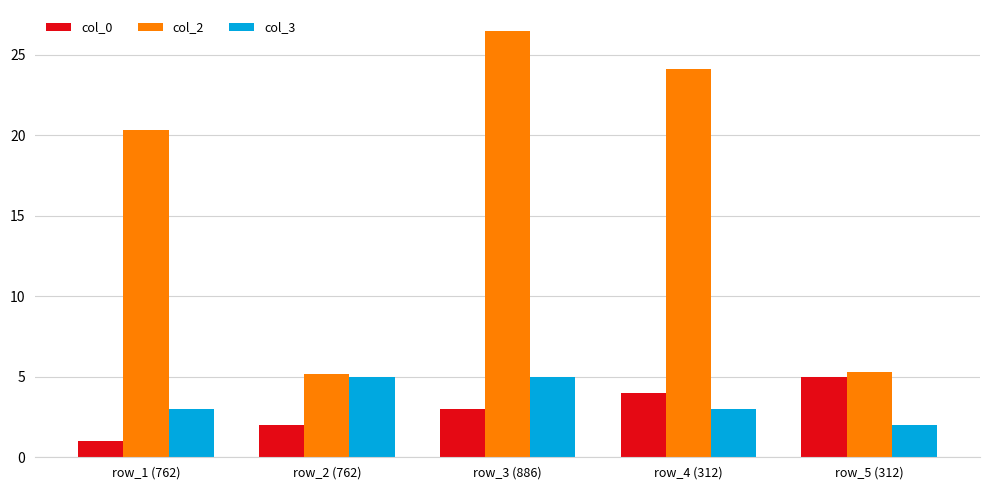

Reading left to right, extract all data points from this chart.

col_0: row_1 (762)=1.0	row_2 (762)=2.0	row_3 (886)=3.0	row_4 (312)=4.0	row_5 (312)=5.0
col_2: row_1 (762)=20.3	row_2 (762)=5.2	row_3 (886)=26.5	row_4 (312)=24.1	row_5 (312)=5.3
col_3: row_1 (762)=3.0	row_2 (762)=5.0	row_3 (886)=5.0	row_4 (312)=3.0	row_5 (312)=2.0